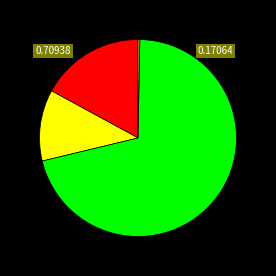

Does any single category account for the majority?

Yes